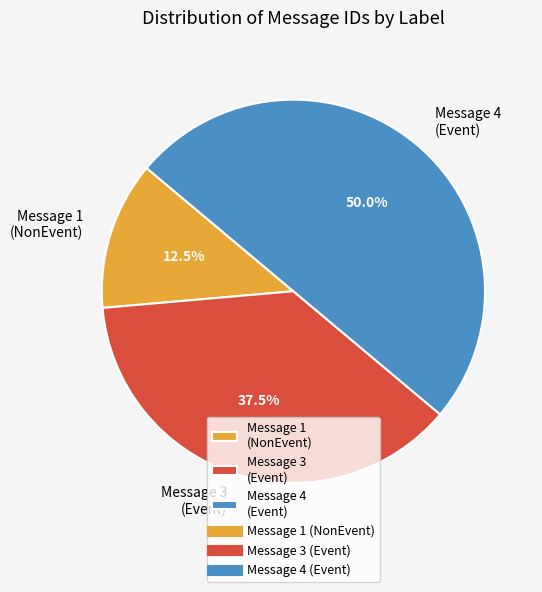

What is the ratio of the value at Message 3 (Event) to the value at Message 1 (NonEvent)?

3.0